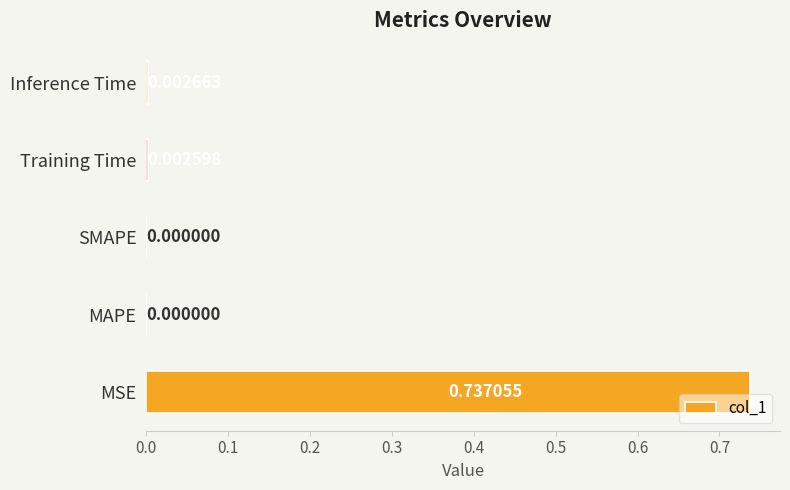

Which has a higher value, MAPE or Training Time?

Training Time